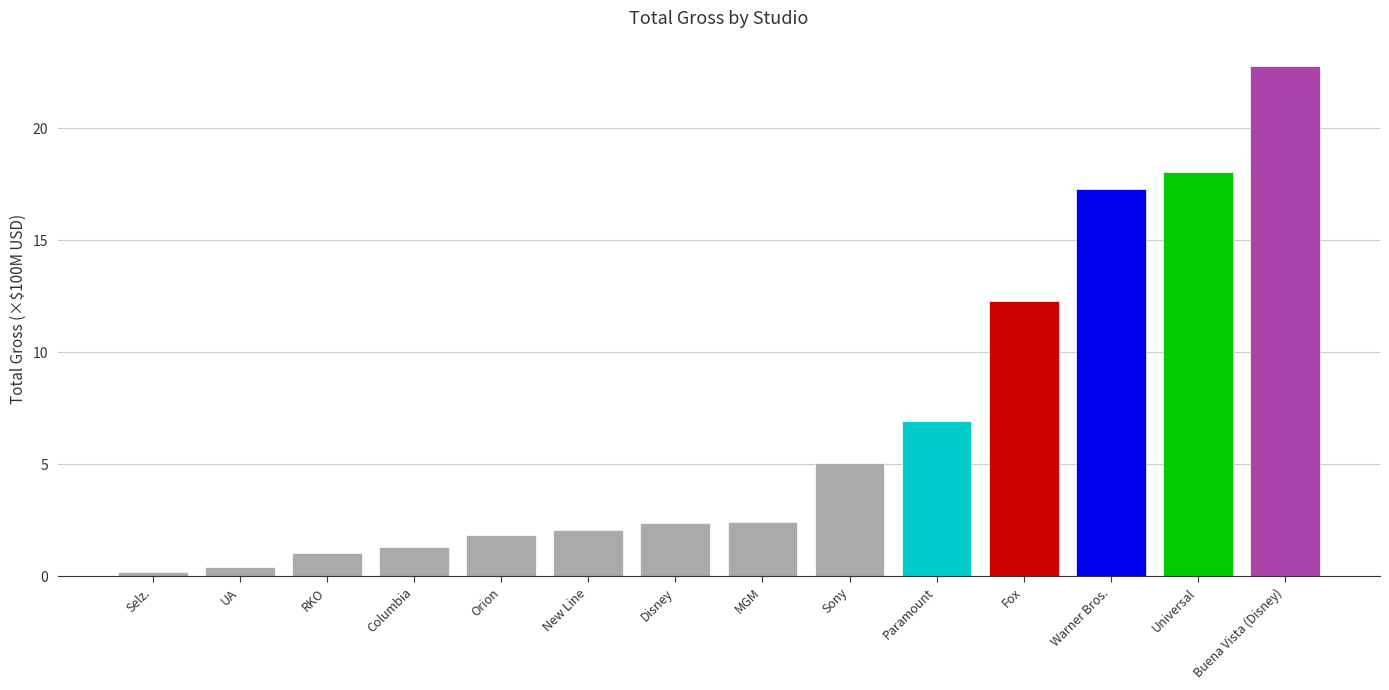

What is the value of the 13th bar from the left?

18.1